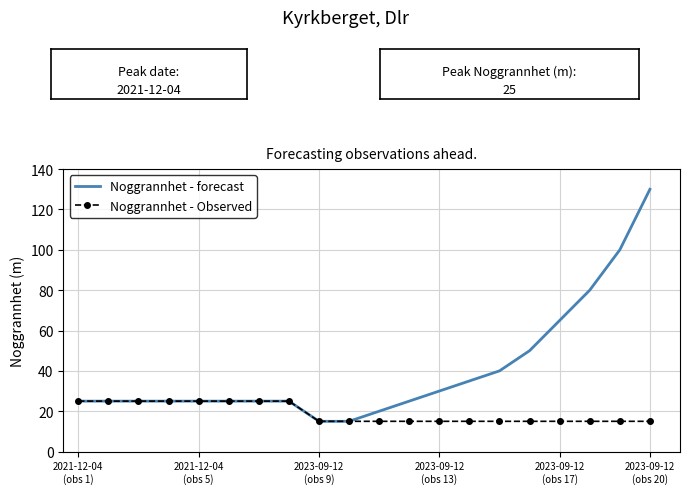

List the series in order of their overall mean, highest first.

Noggrannhet - forecast, Noggrannhet - Observed